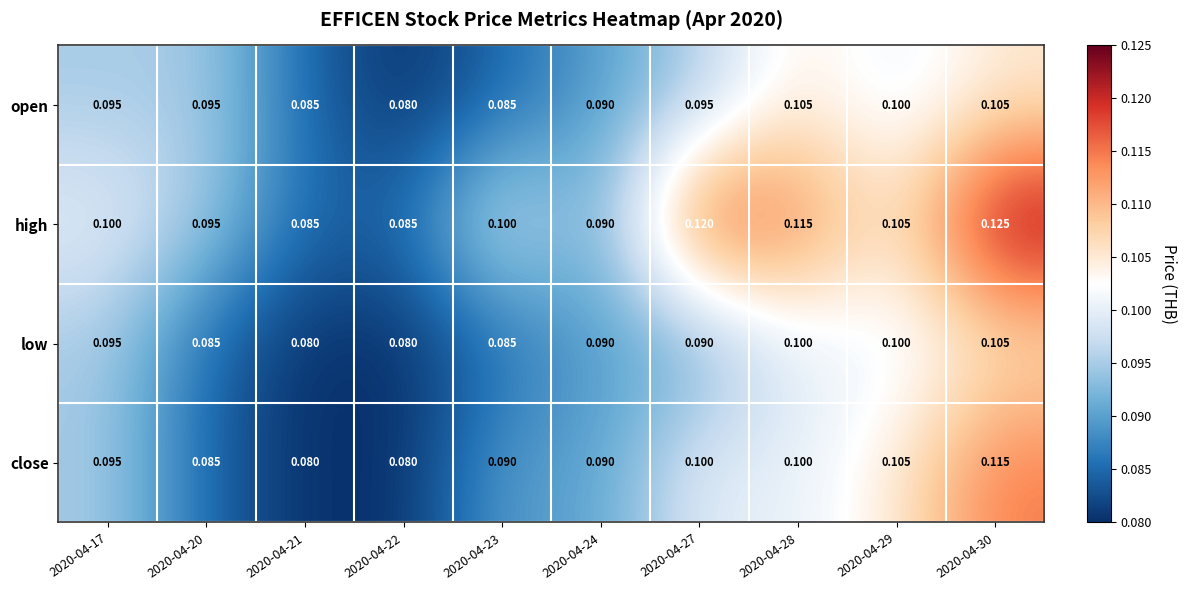

Which series has the widest spread of values?

high